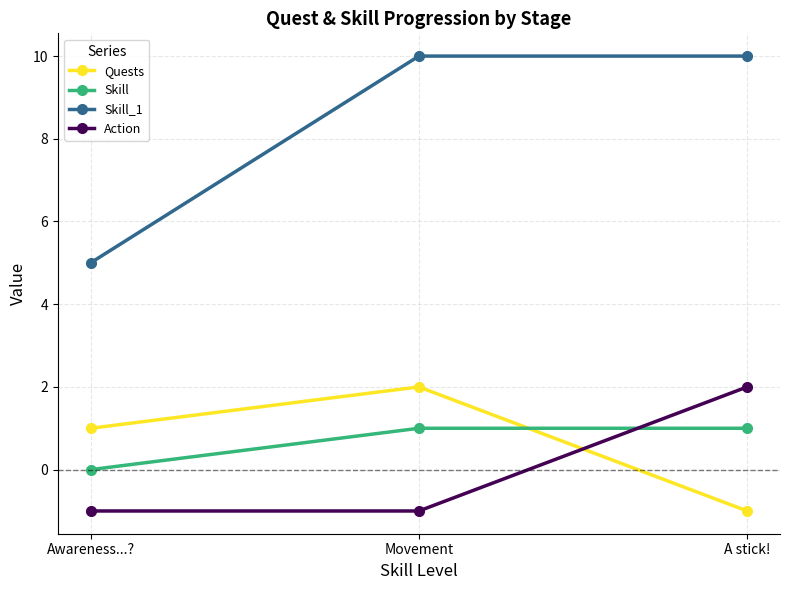

What position from the right is Awareness...??

3